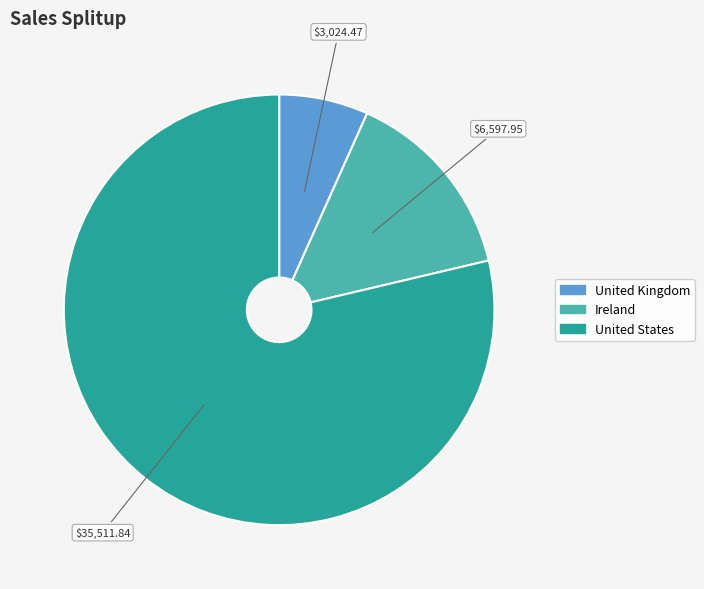

Between Ireland and United Kingdom, which is larger?

Ireland